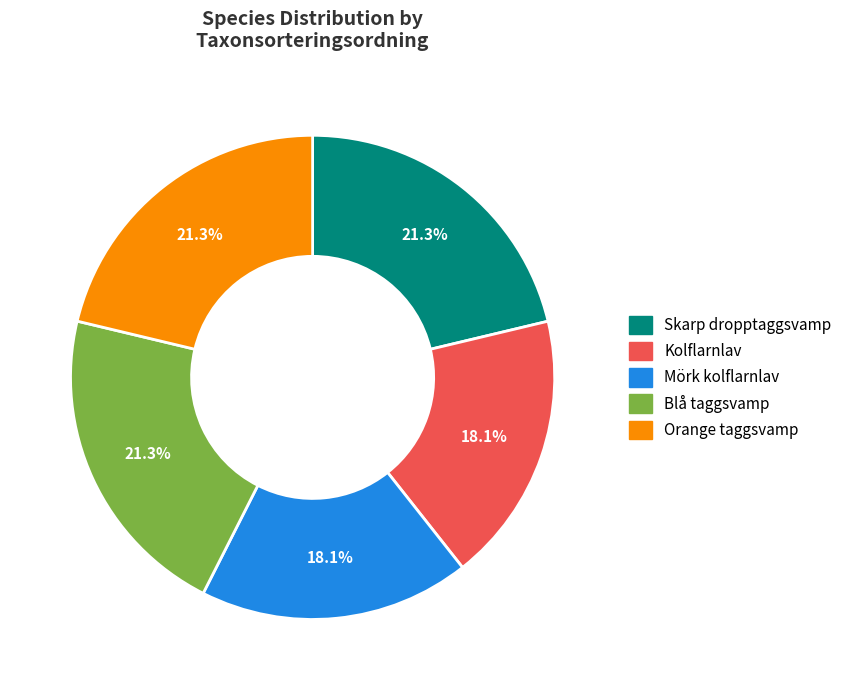

Does Kolflarnlav represent more than half of the total?

No